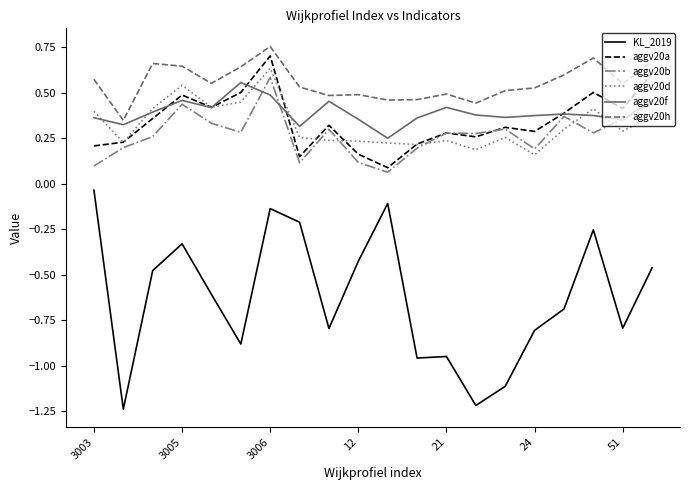

True or false: KL_2019 and aggv20a cross at least once.

False